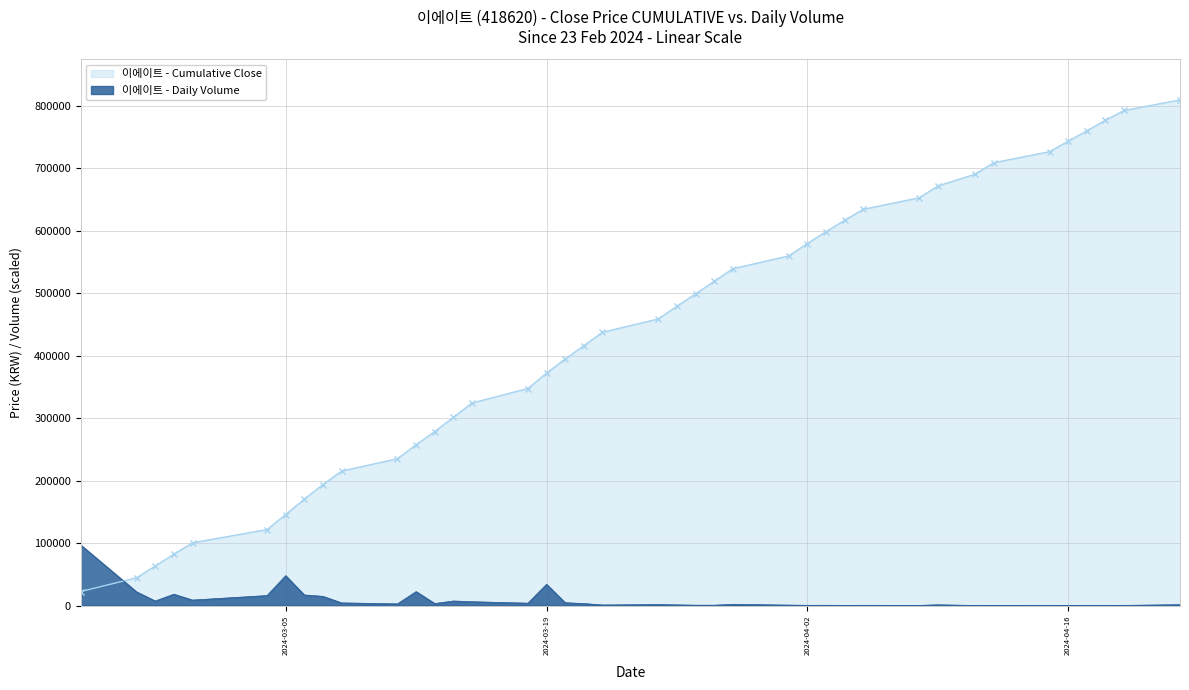

What is the ratio of the value at 2024-03-12 to the value at 2024-03-29?

10.7